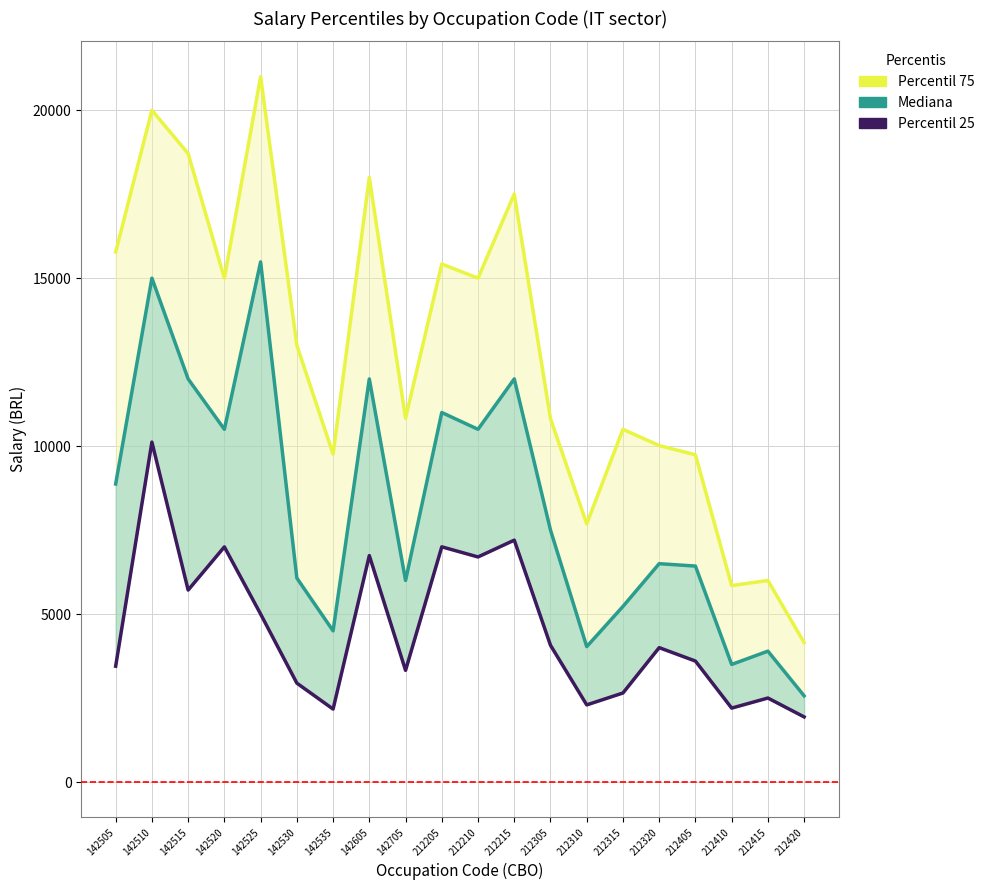

At which label is Percentil 25 closest to 6028?

142515